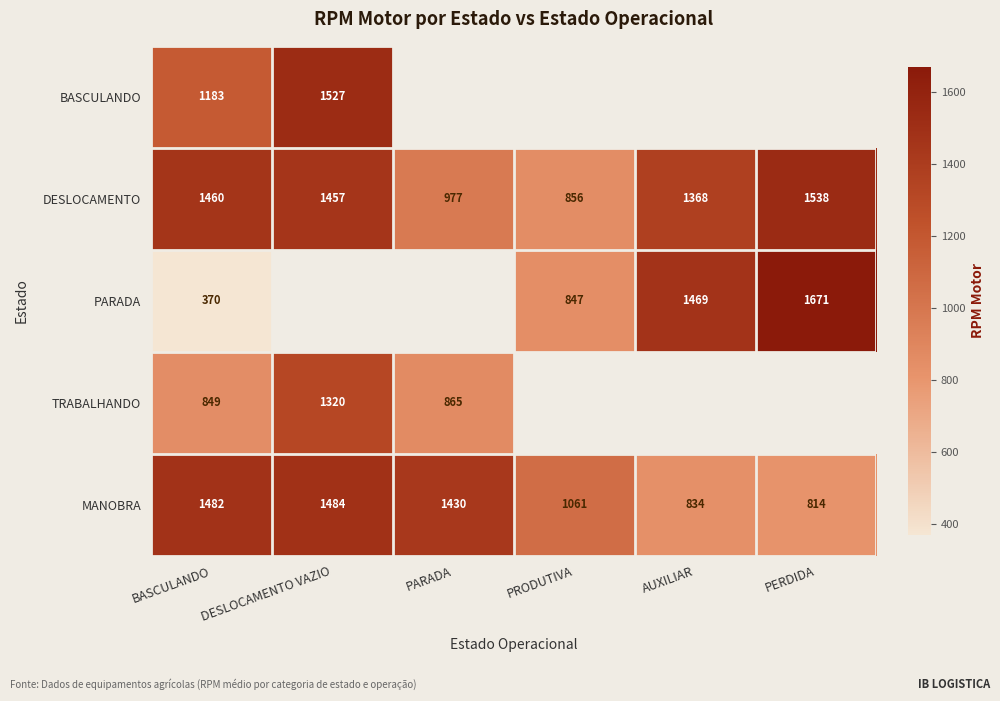

What is the approximate value of DESLOCAMENTO at BASCULANDO, to the nearest 10?

1460